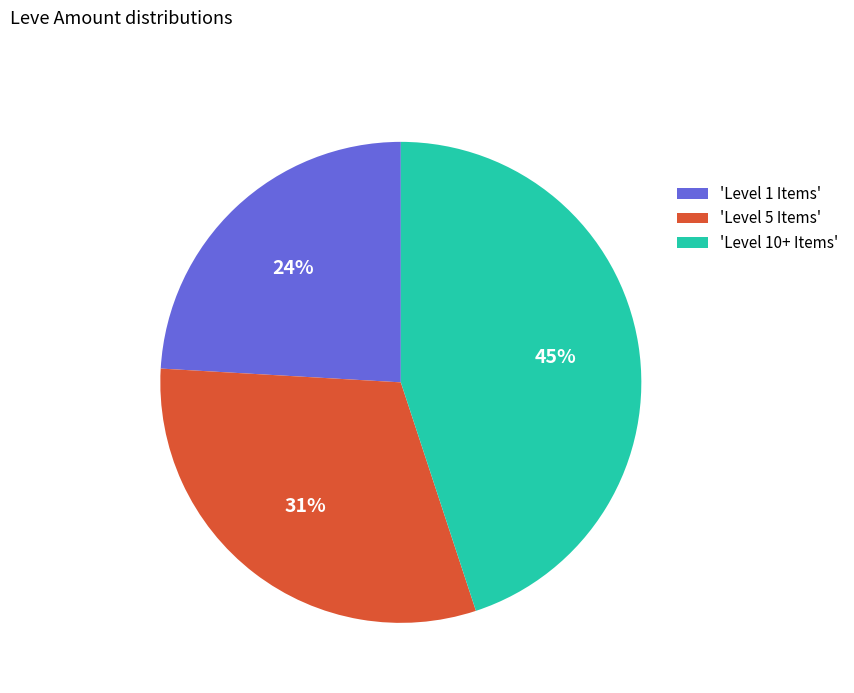

The 'Level 10+ Items' slice represents 54% of the pie. True or false?

False